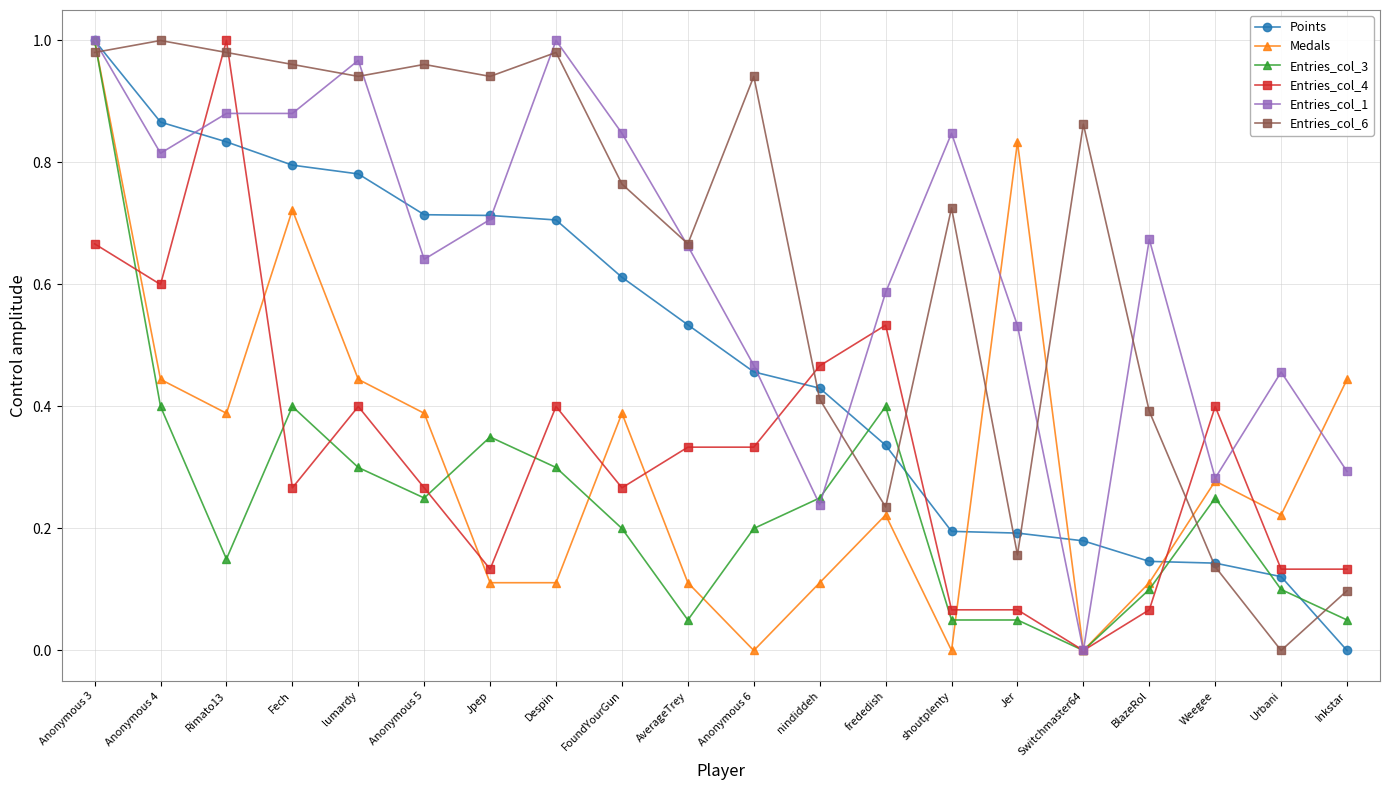

Between Jer and BlazeRol, which series saw the biggest shift?

Medals